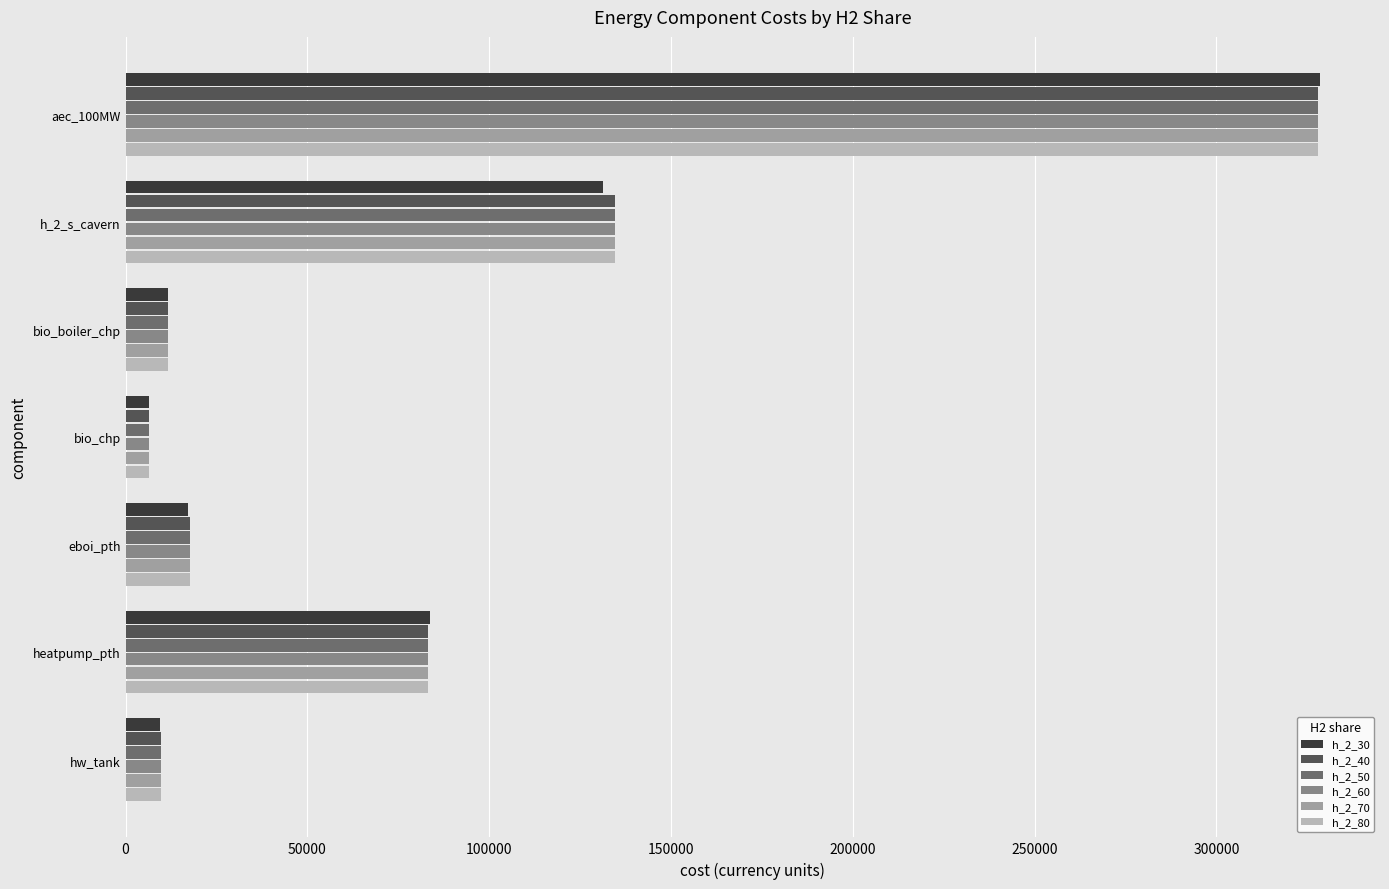

Which category has the highest value in the h_2_30 series?

aec_100MW